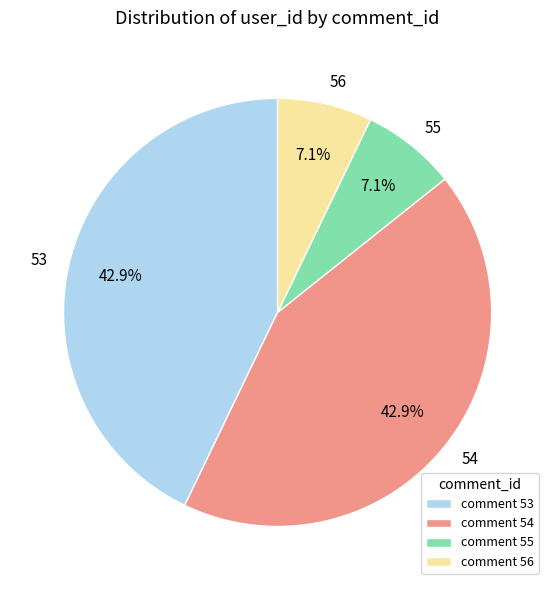

How many segments does this pie chart have?

4